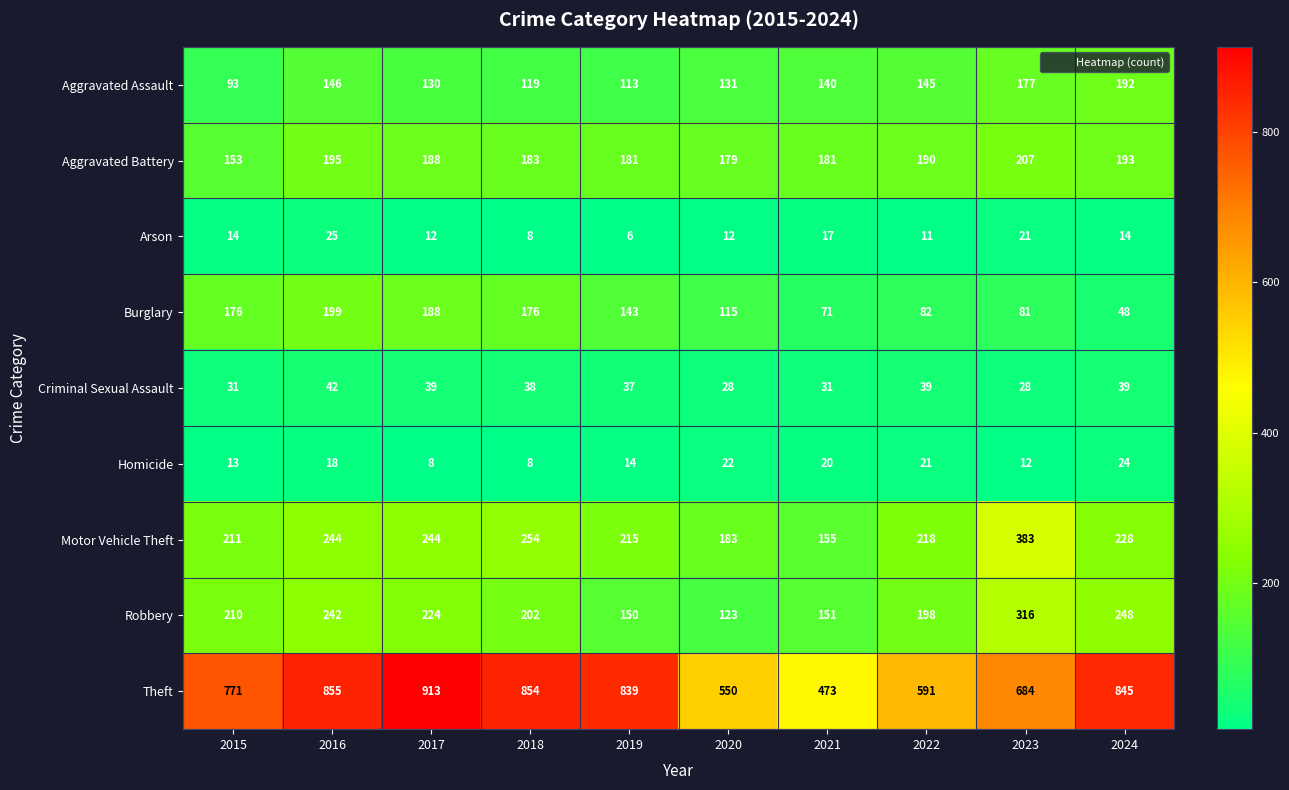

Which series has the largest range (max minus min)?

Theft